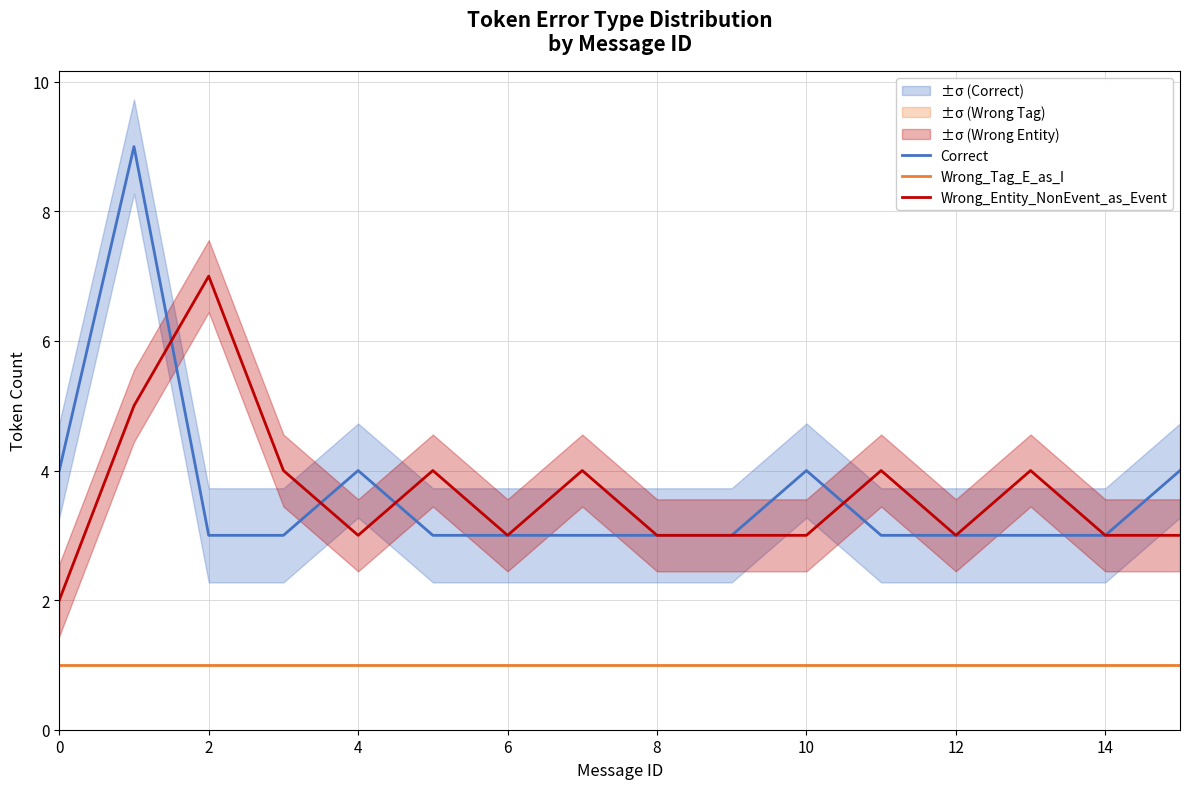

What is the highest value of the Wrong_Entity_NonEvent_as_Event series?

7